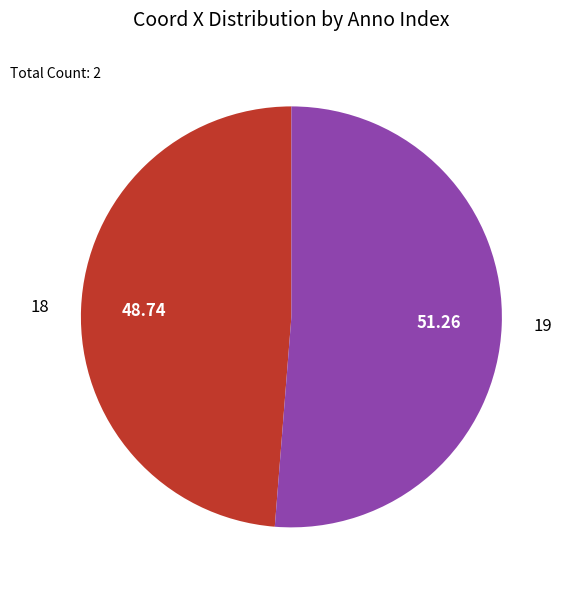

The 18 slice represents 54% of the pie. True or false?

False